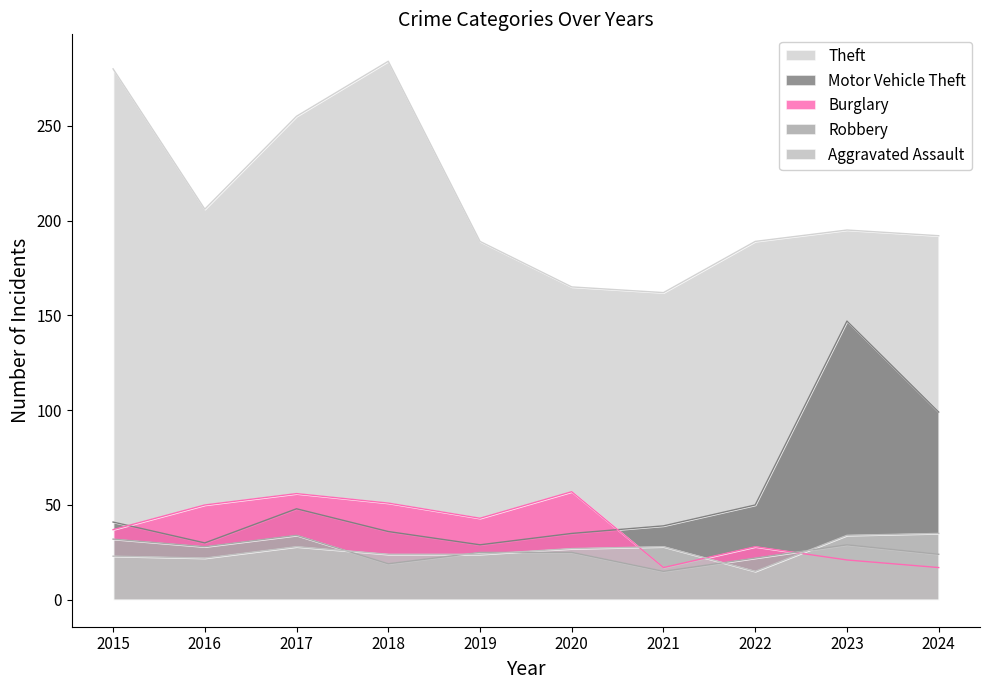

What is the spread (max minus min) of values at 2023?

174